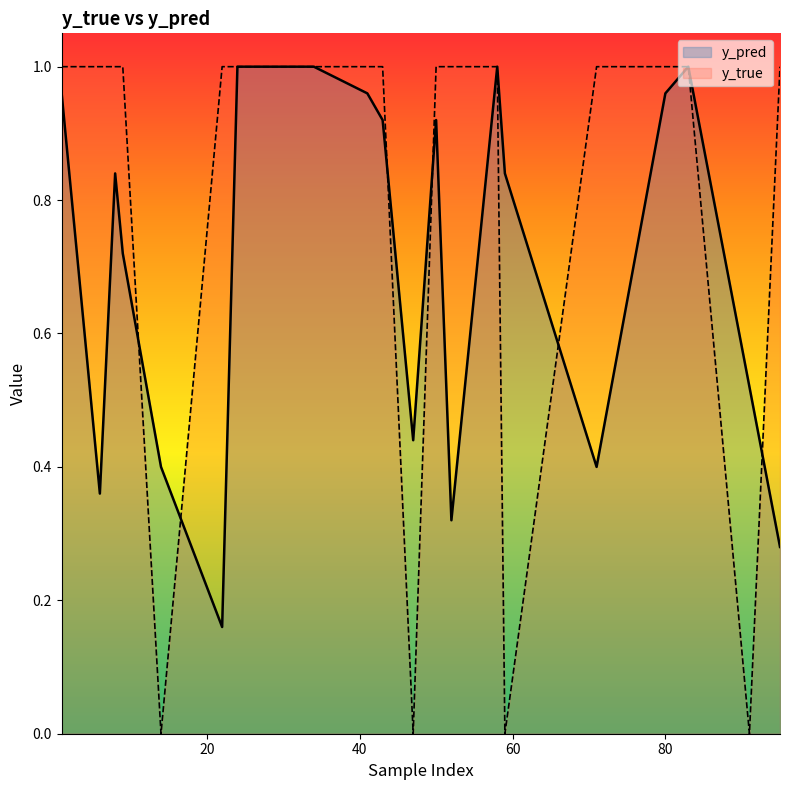

What is the maximum value shown in the chart?

1.0